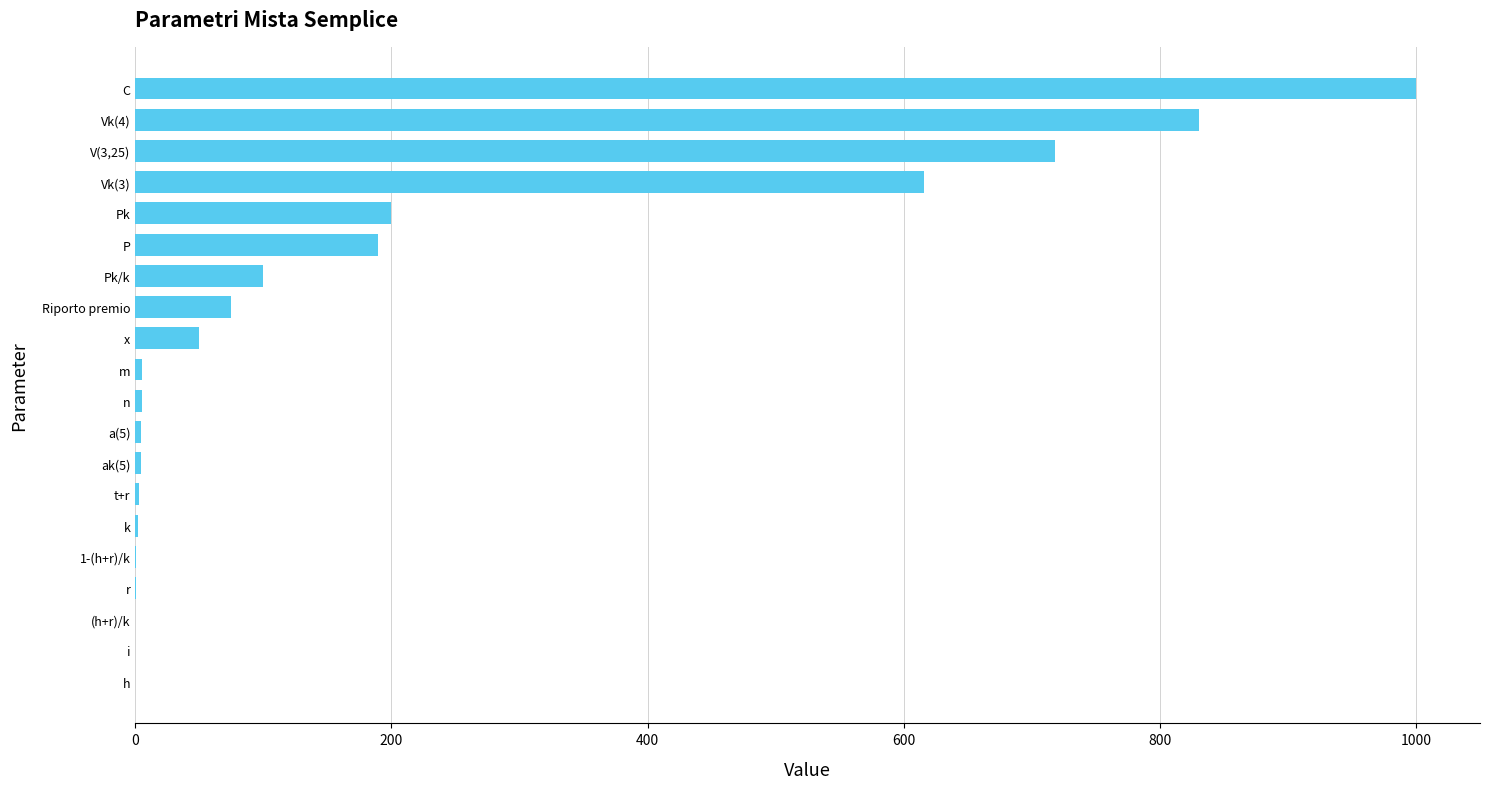

Which category has the highest value across all series?

C